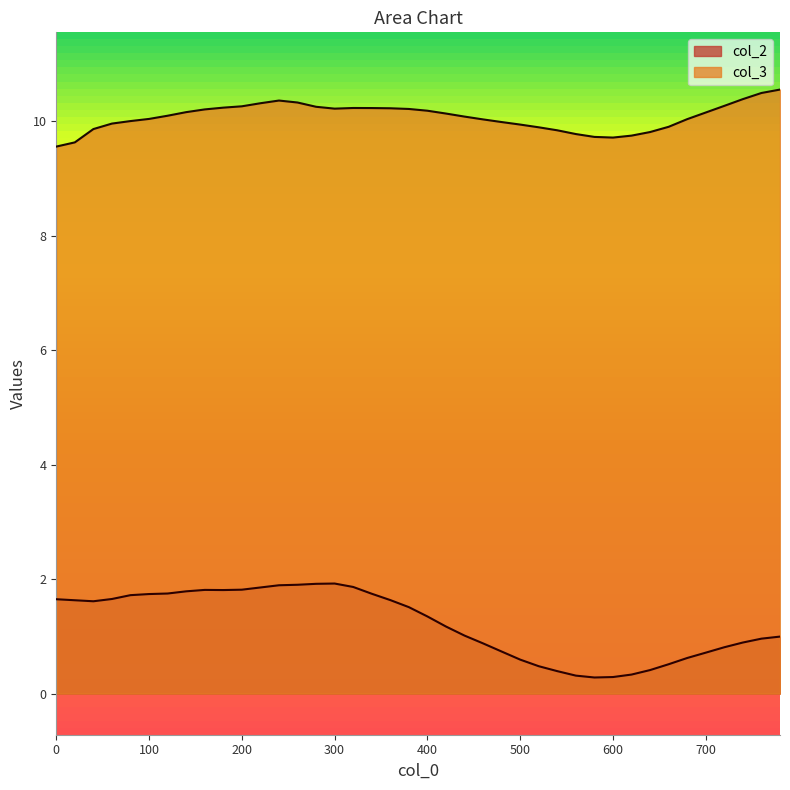

What is the sum of the col_3 values at 80 and 320?

20.2